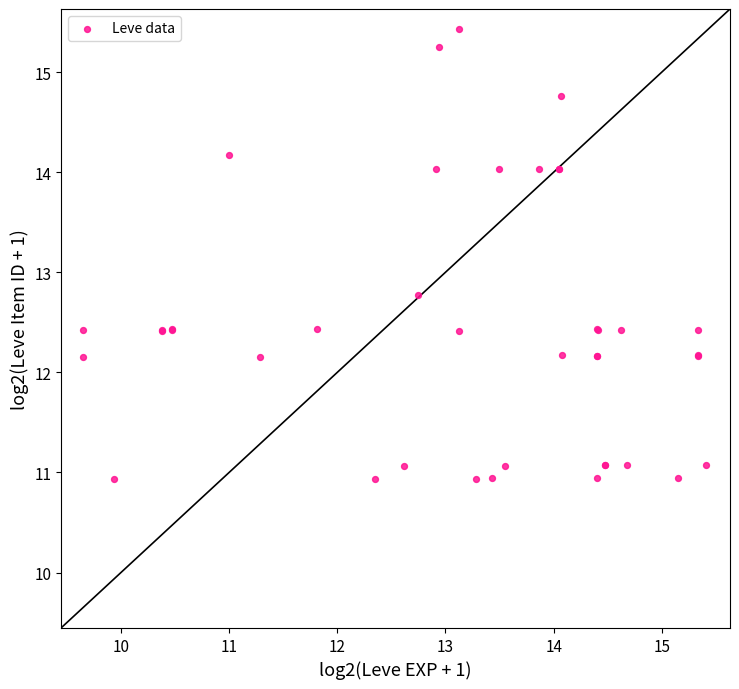

What Y value in the scatter plot is closest to 13?

12.8